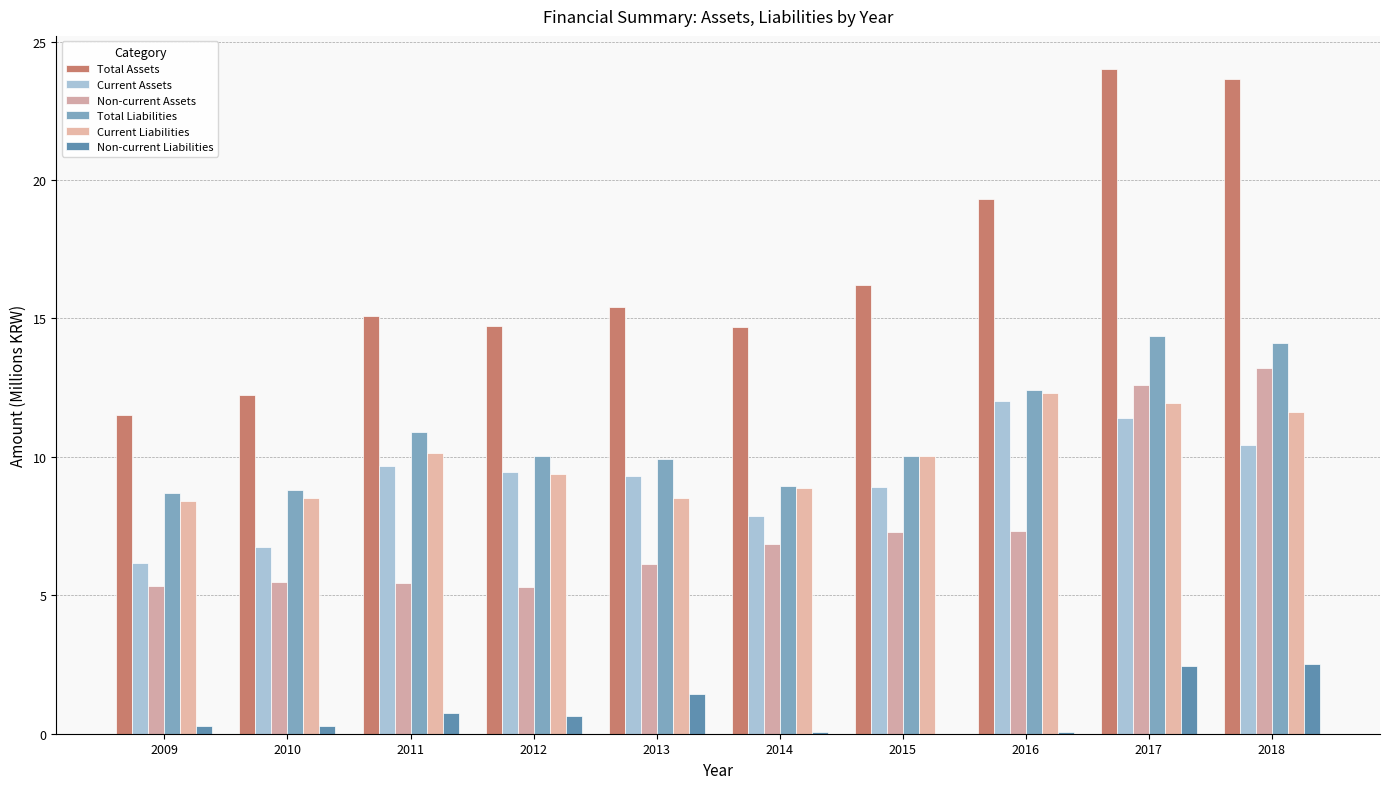

At which label does Current Liabilities reach its peak?

2016